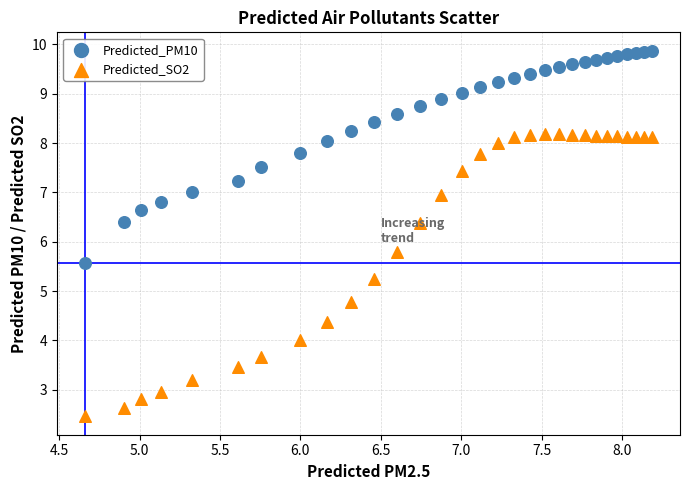

Which series reaches the maximum Y coordinate?

Predicted_PM10